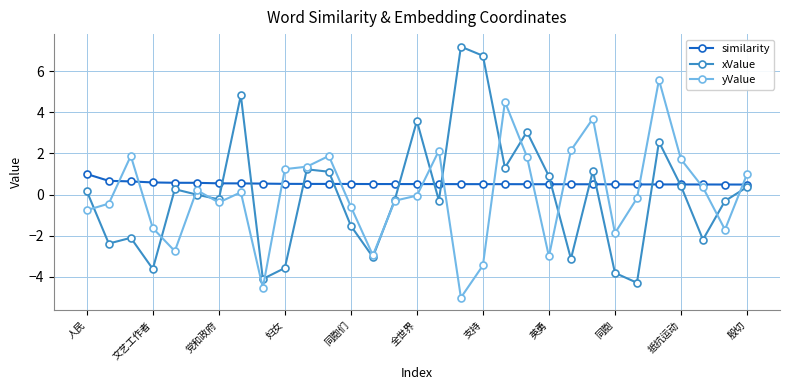

Rank the series by their maximum value, from highest to lowest.

xValue, yValue, similarity